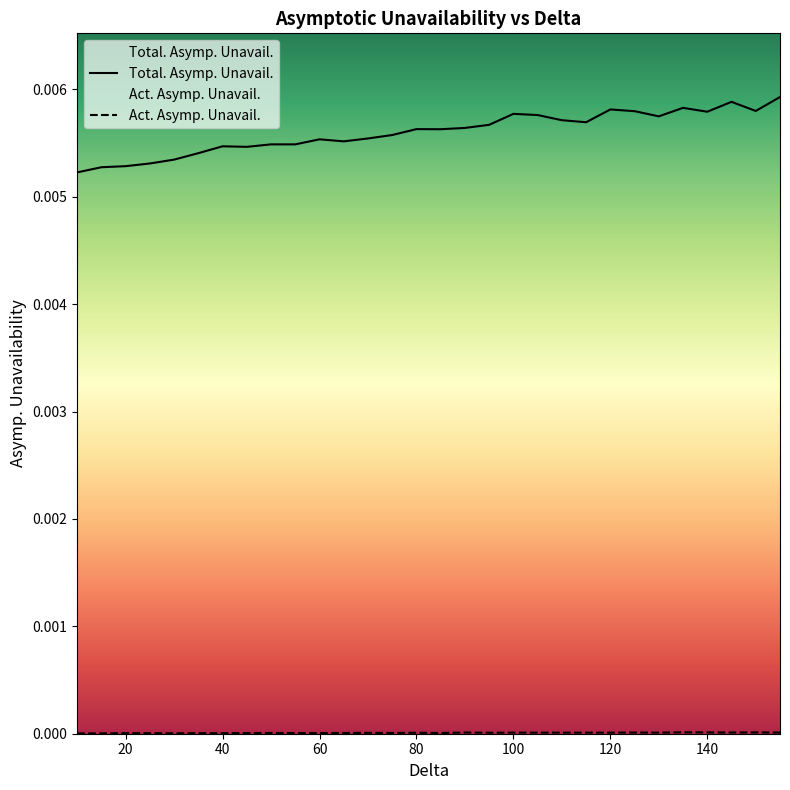

Rank the series by their average value, from lowest to highest.

Act. Asymp. Unavail., Total. Asymp. Unavail.